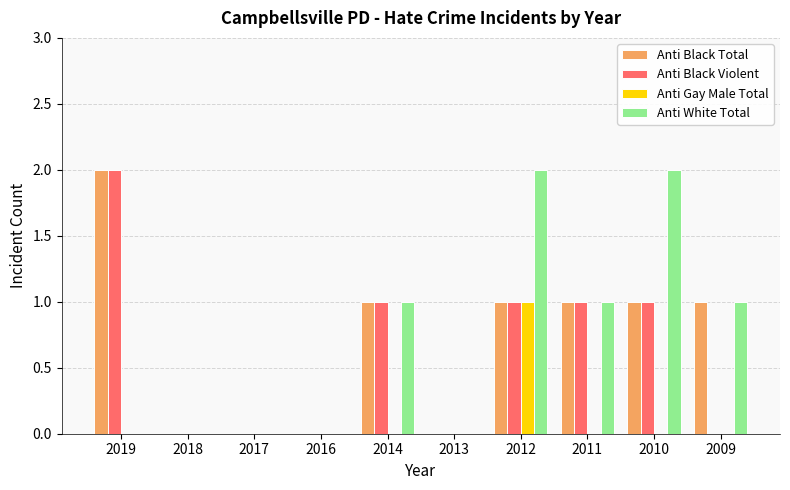

Where does the Anti Black Total series first go above 1?

2019